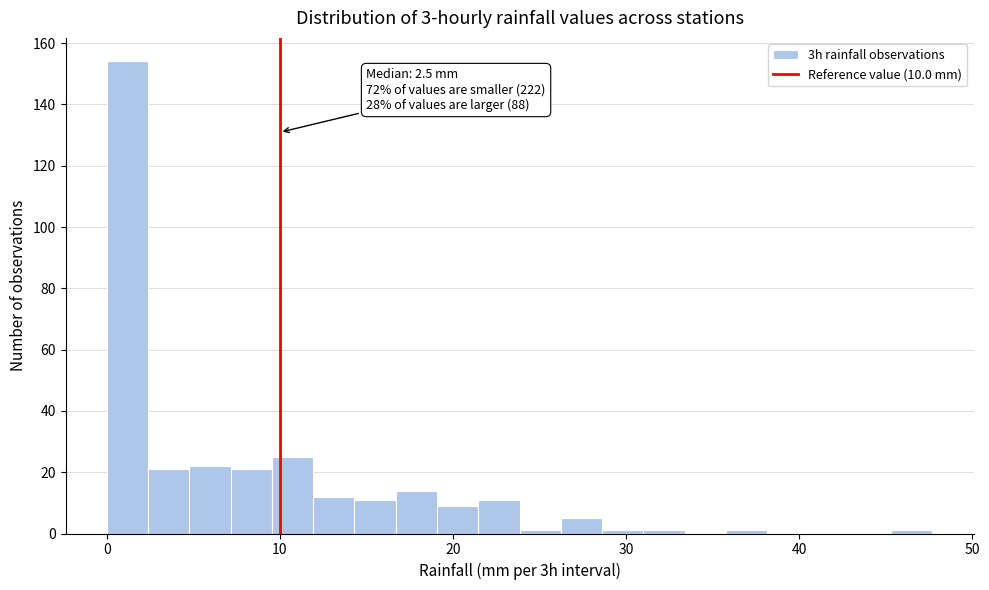

Around what value on the x-axis is the tallest bar? Give the approximate position of its centre, as read against the axis.

1